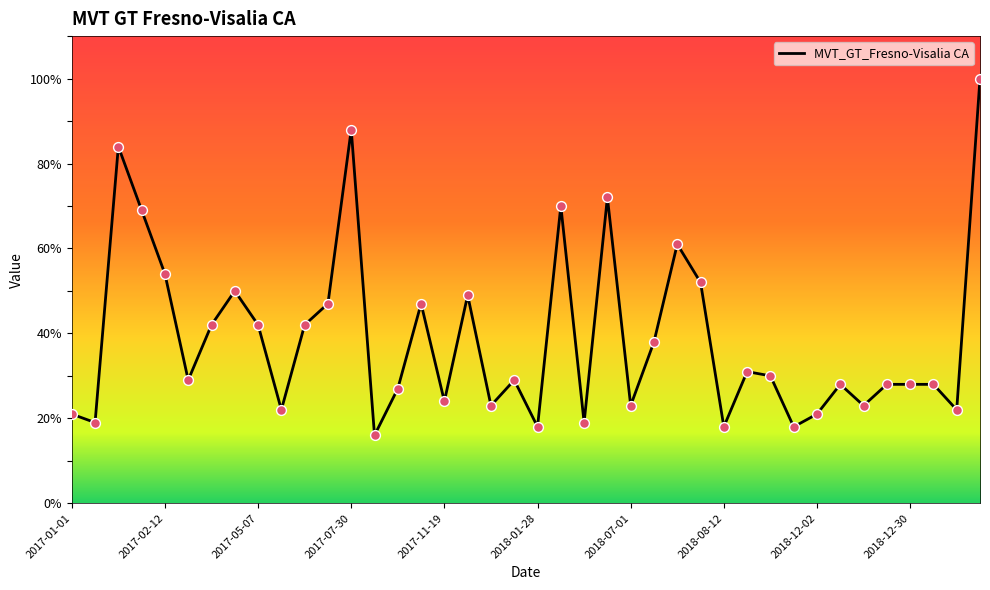

What is the difference between the maximum and minimum values?

84